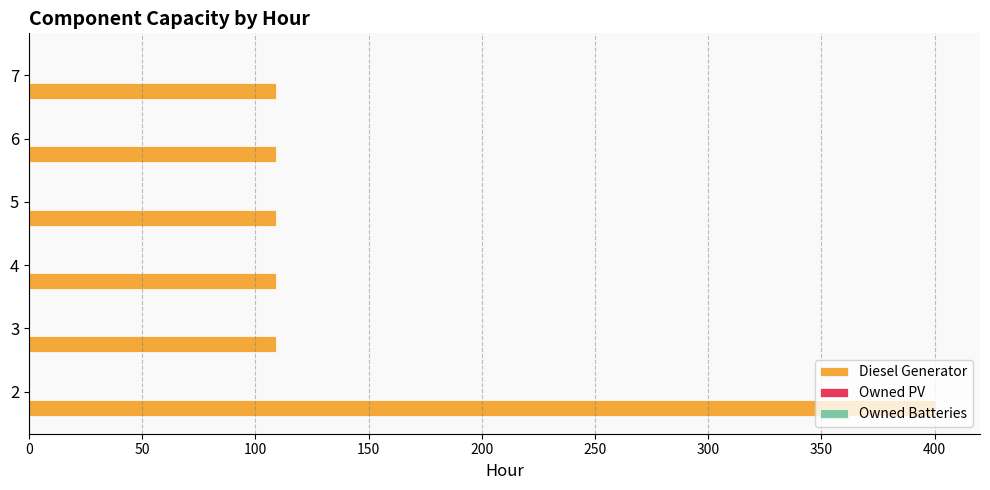

How many categories are shown in the chart?

6